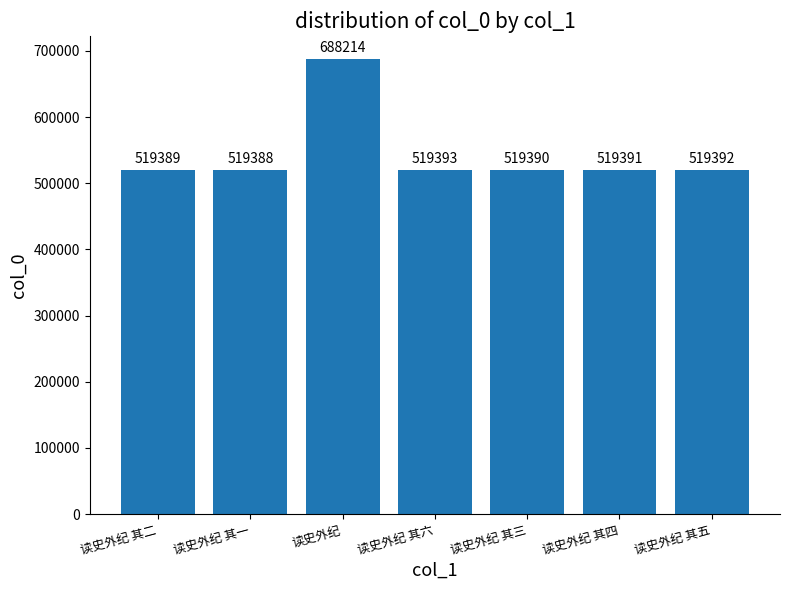

Which category has the lowest value across all series?

读史外纪 其一